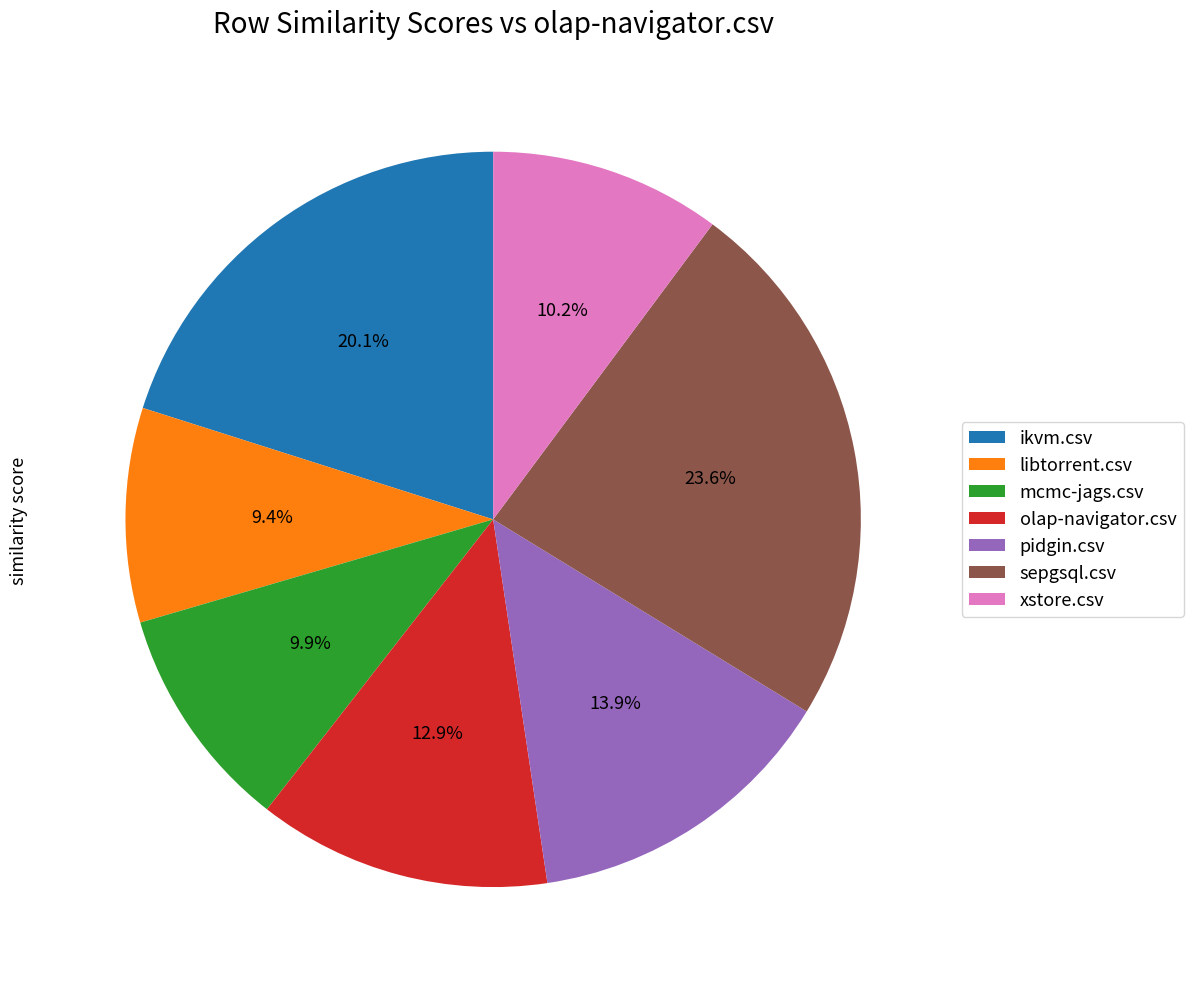

How many segments does this pie chart have?

7